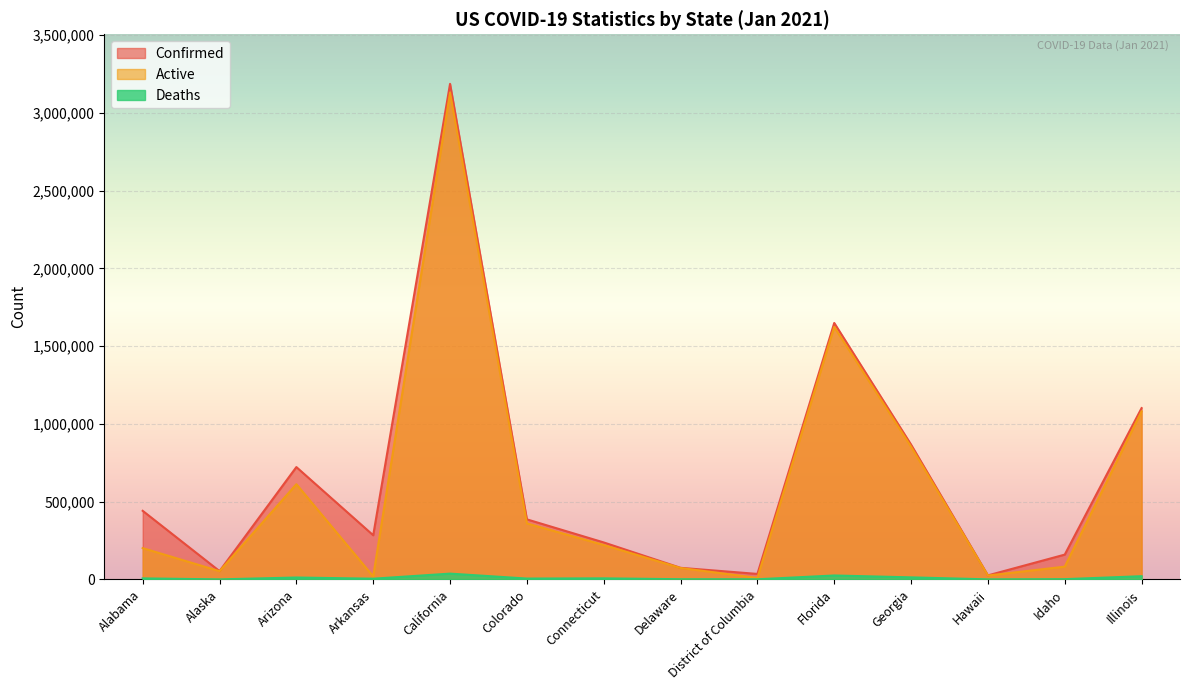

What is the difference between the second highest and minimum values in the Active series?

1614424